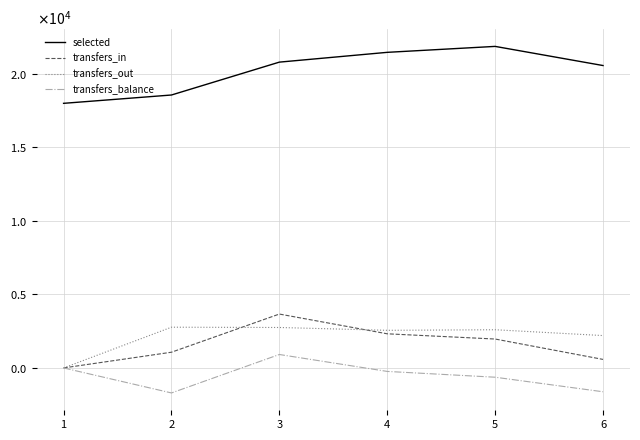

What is the average value of the transfers_out series?

2144